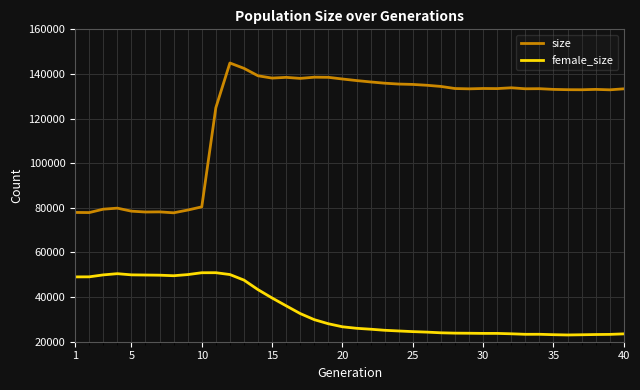

List the series in order of their overall mean, highest first.

size, female_size